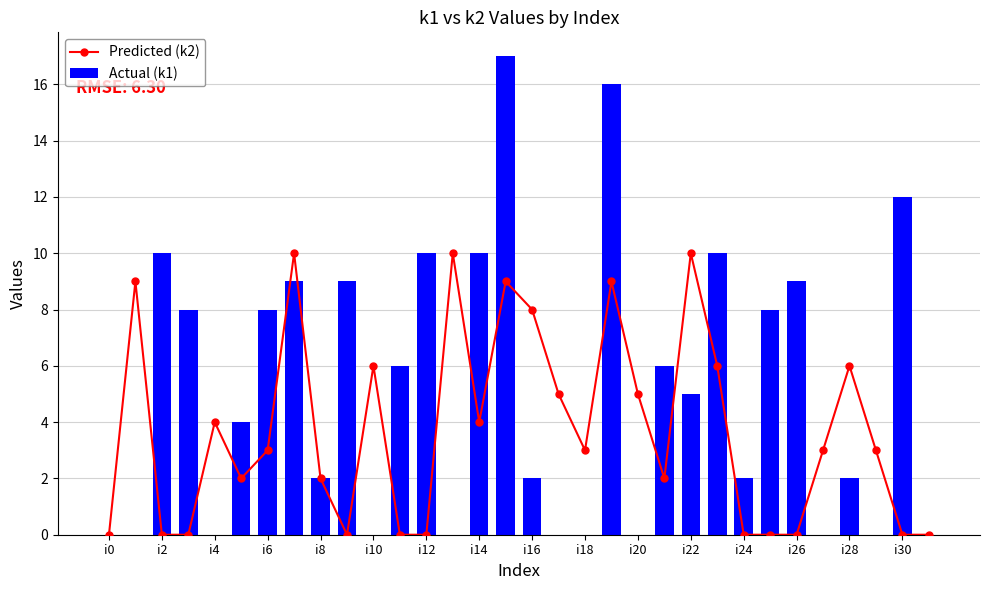

The value of Actual (k1) at i24 is 17. True or false?

False